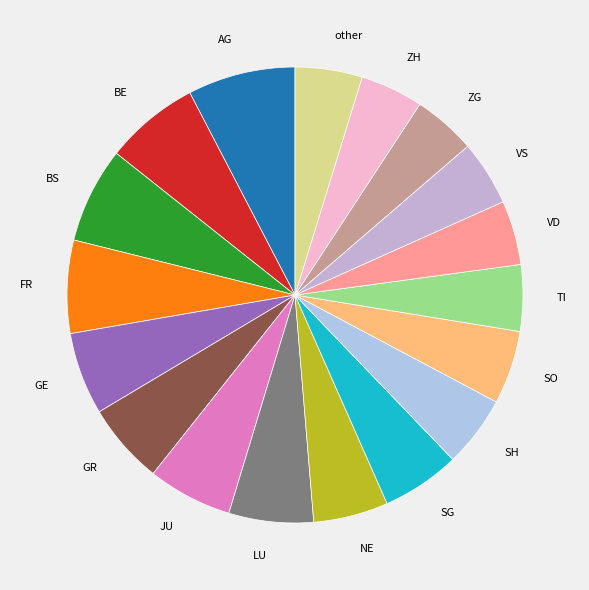

Count the number of slices in the pie.

18